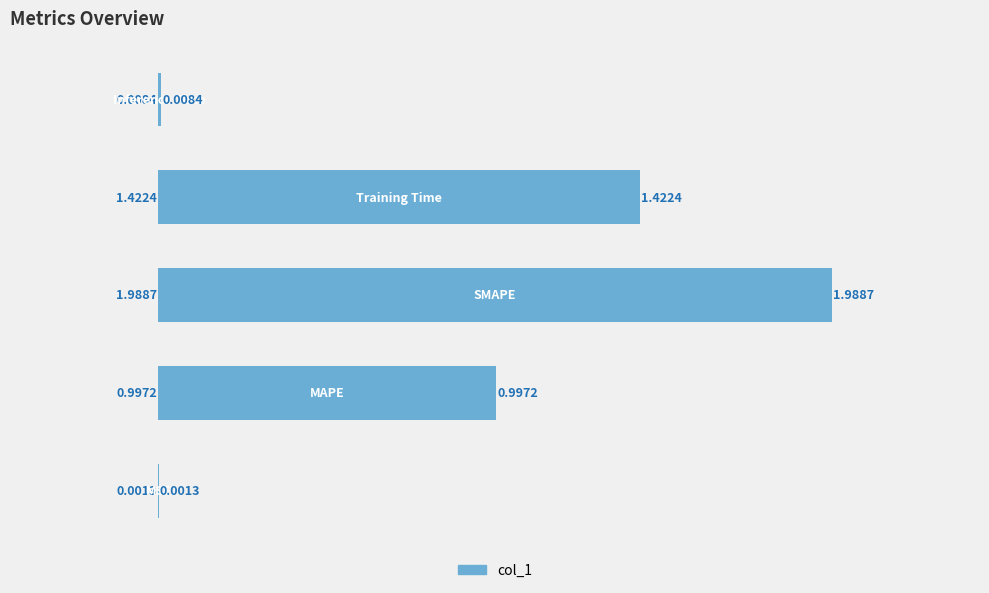

What is the sum of all values?

4.4